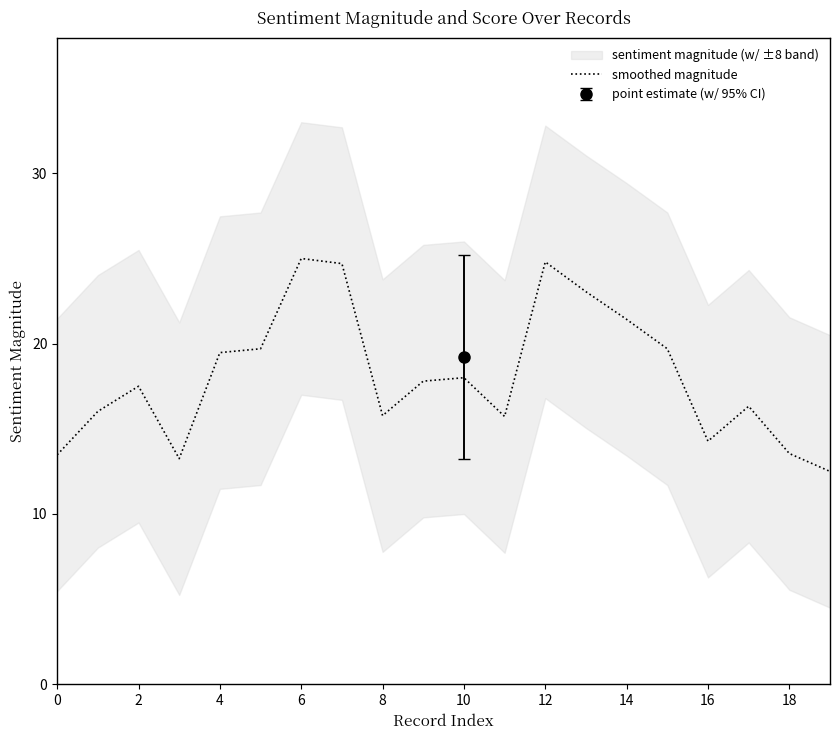

What is the value of the 18th point from the left?

16.3